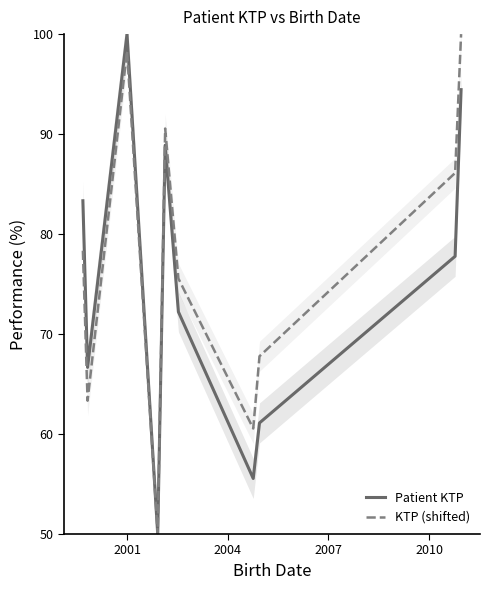

How many data points in KTP (shifted) are above 78?

5